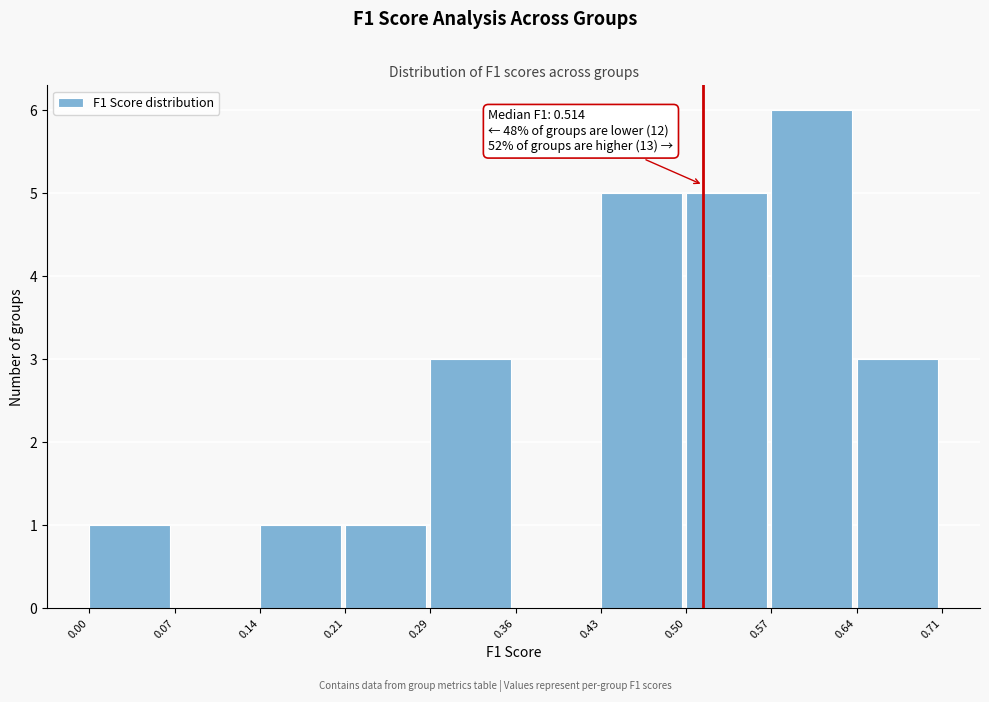

Over which range of the x-axis is the bar tallest?

0.57 to 0.64